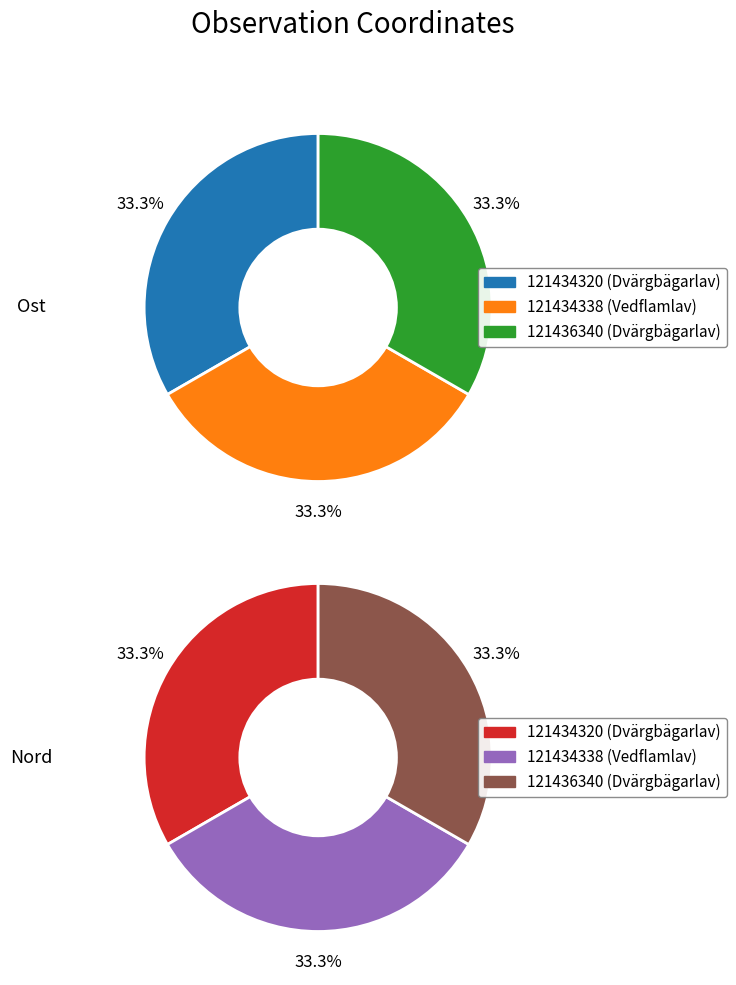

What percentage is NOT represented by 121436340 (Dvärgbägarlav)?

66.7%